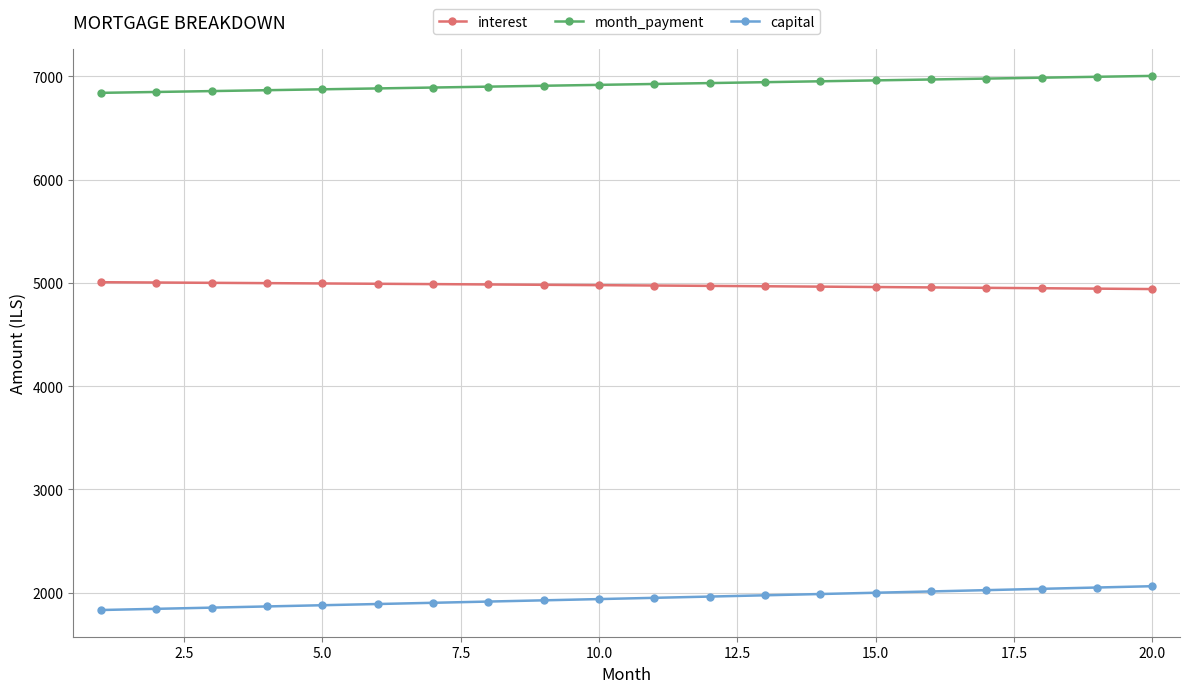

What is the average value of the month_payment series?

6921.1